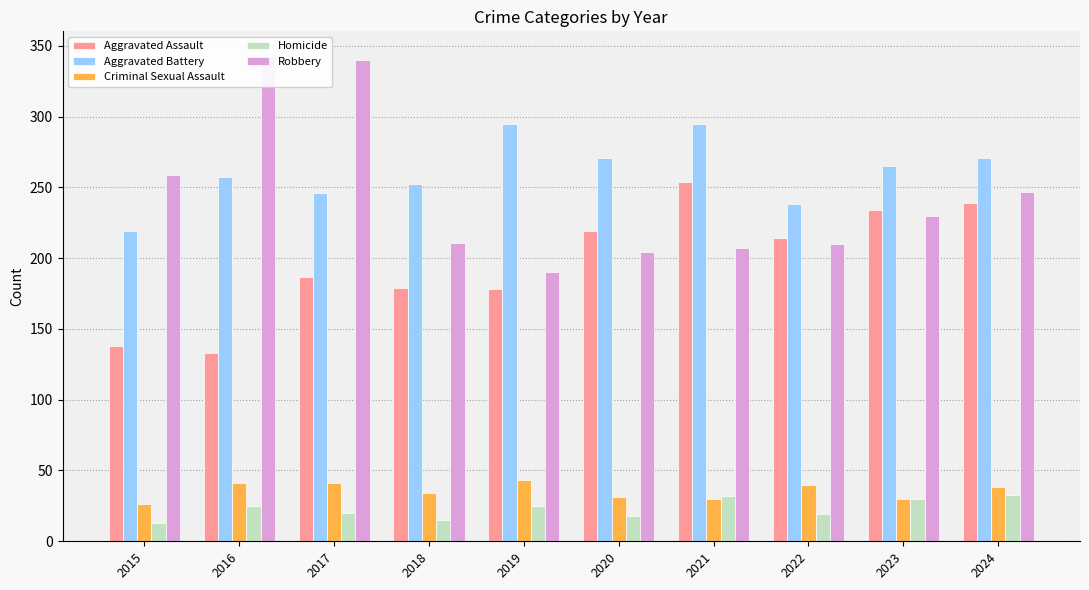

How many groups of bars are there?

10